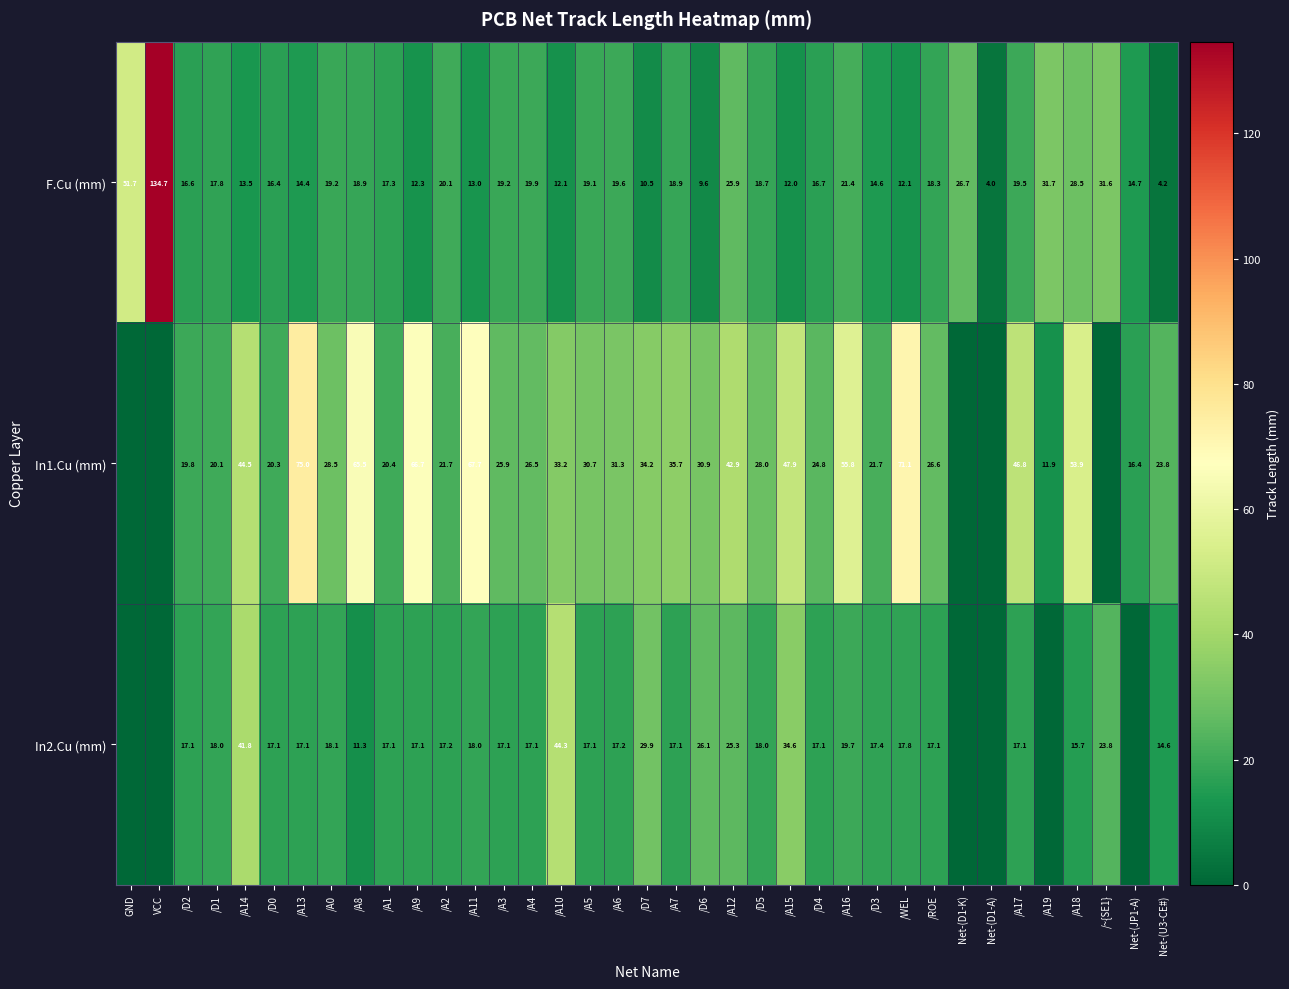

What is the spread (max minus min) of values at /A16?

36.1